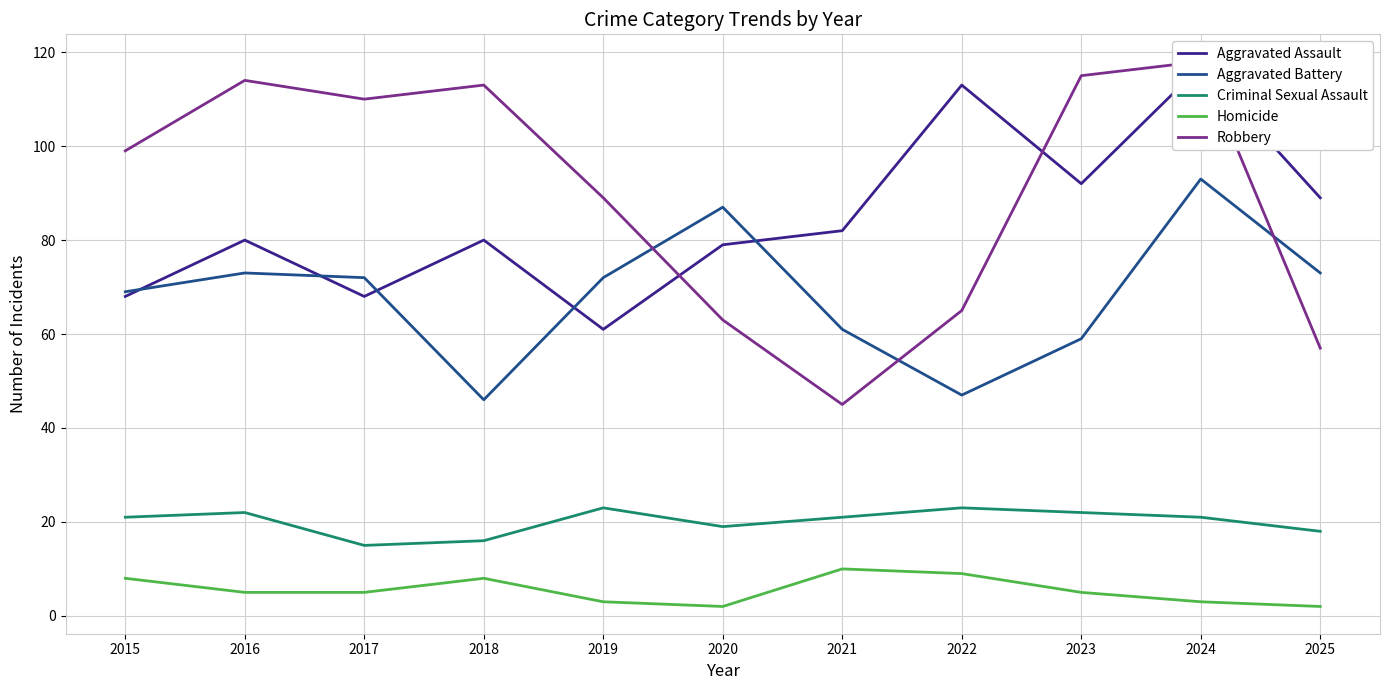

True or false: Homicide and Aggravated Battery cross at least once.

False